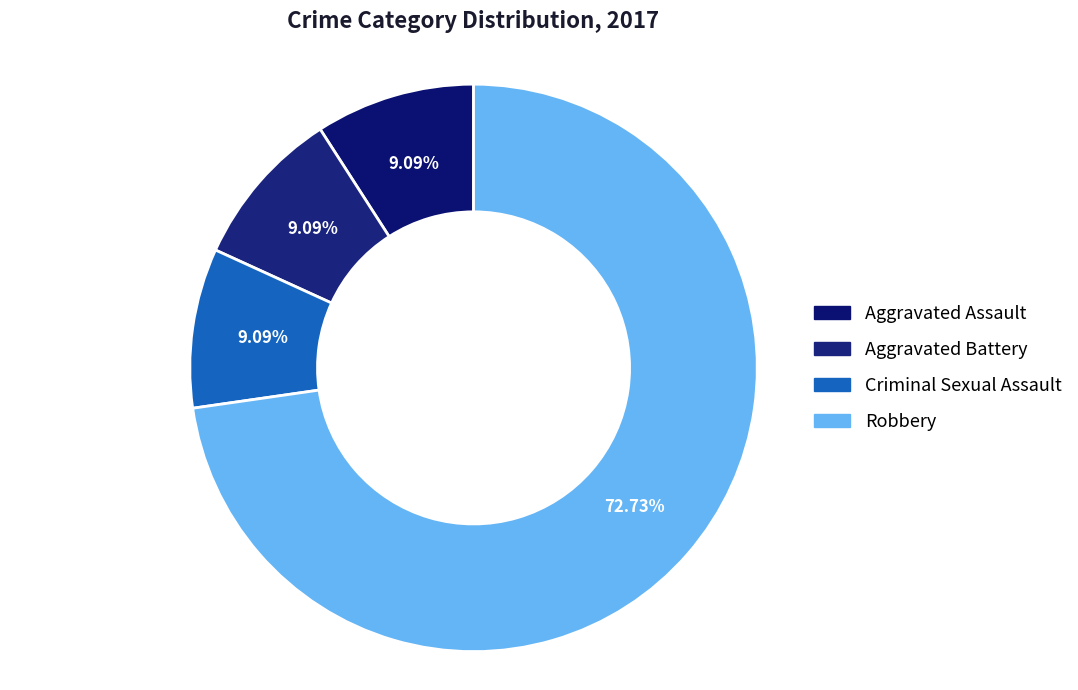

To the nearest percent, what is the average slice percentage?

25%